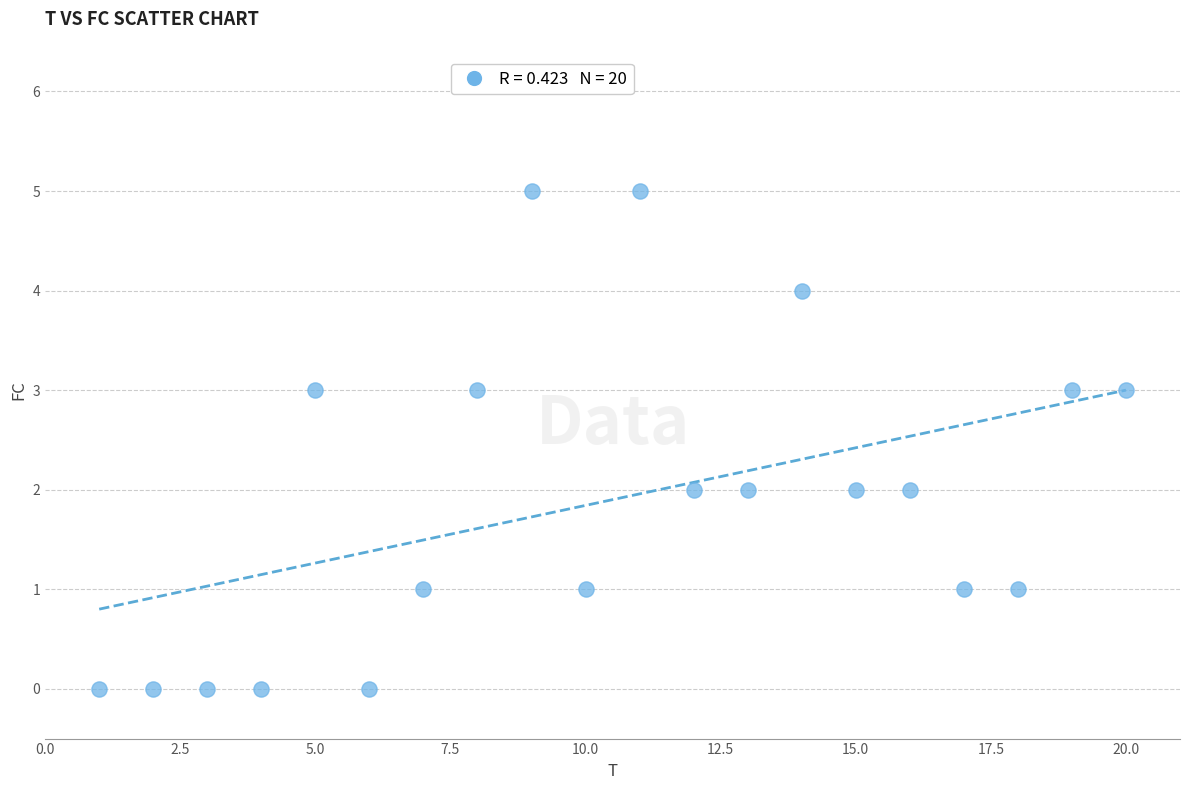

What is the range of X values (max minus min)?

19